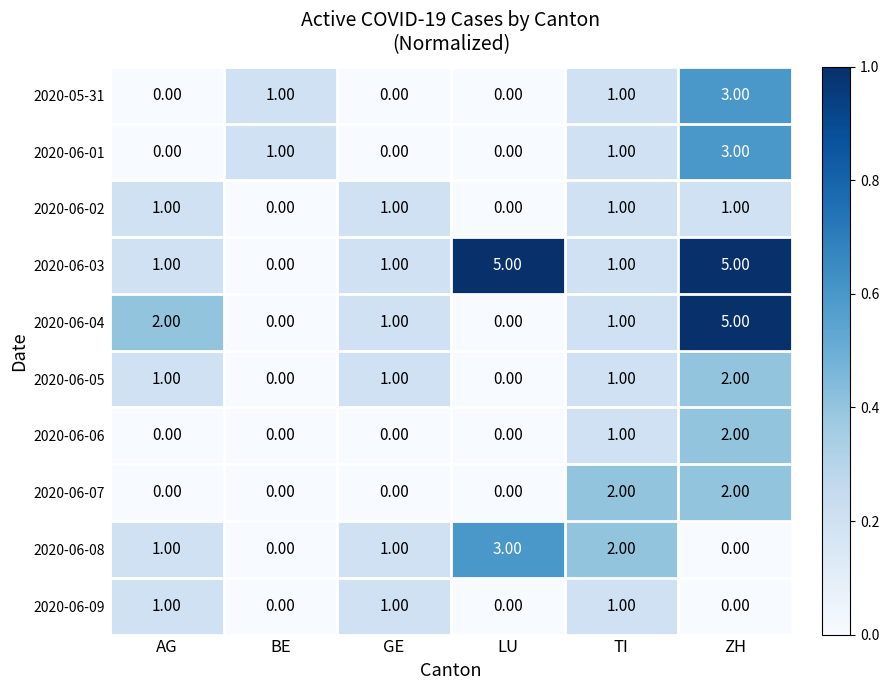

At how many categories does at least one series exceed 0?

6